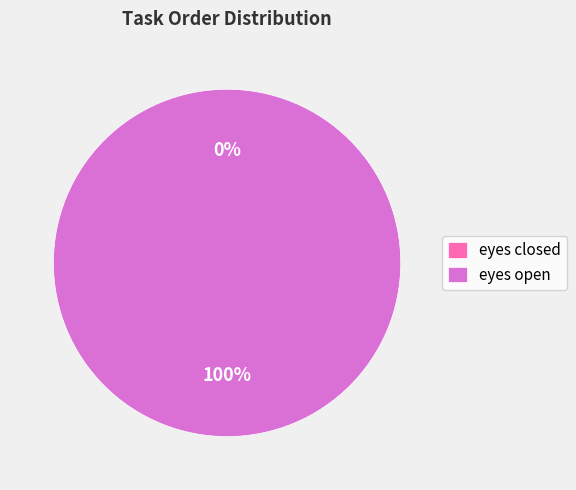

Combined, what portion of the pie is eyes closed and eyes open?

100.0%